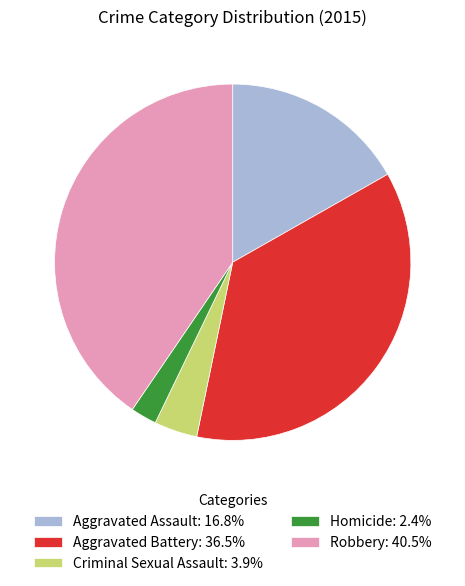

How many segments does this pie chart have?

5